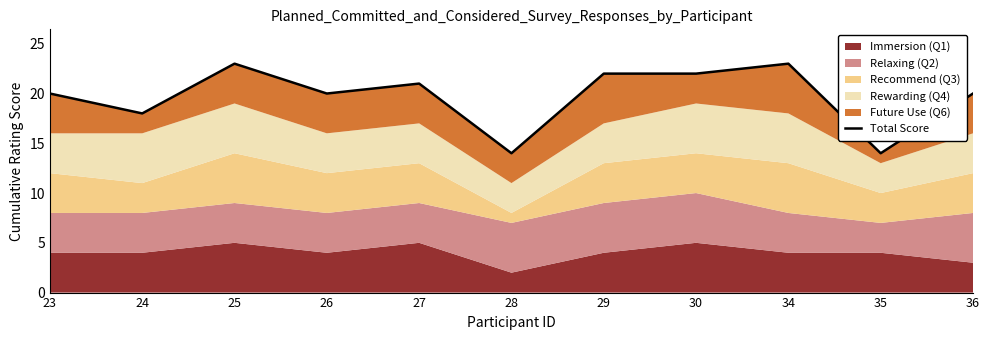

What is the difference between the maximum and minimum values?

9